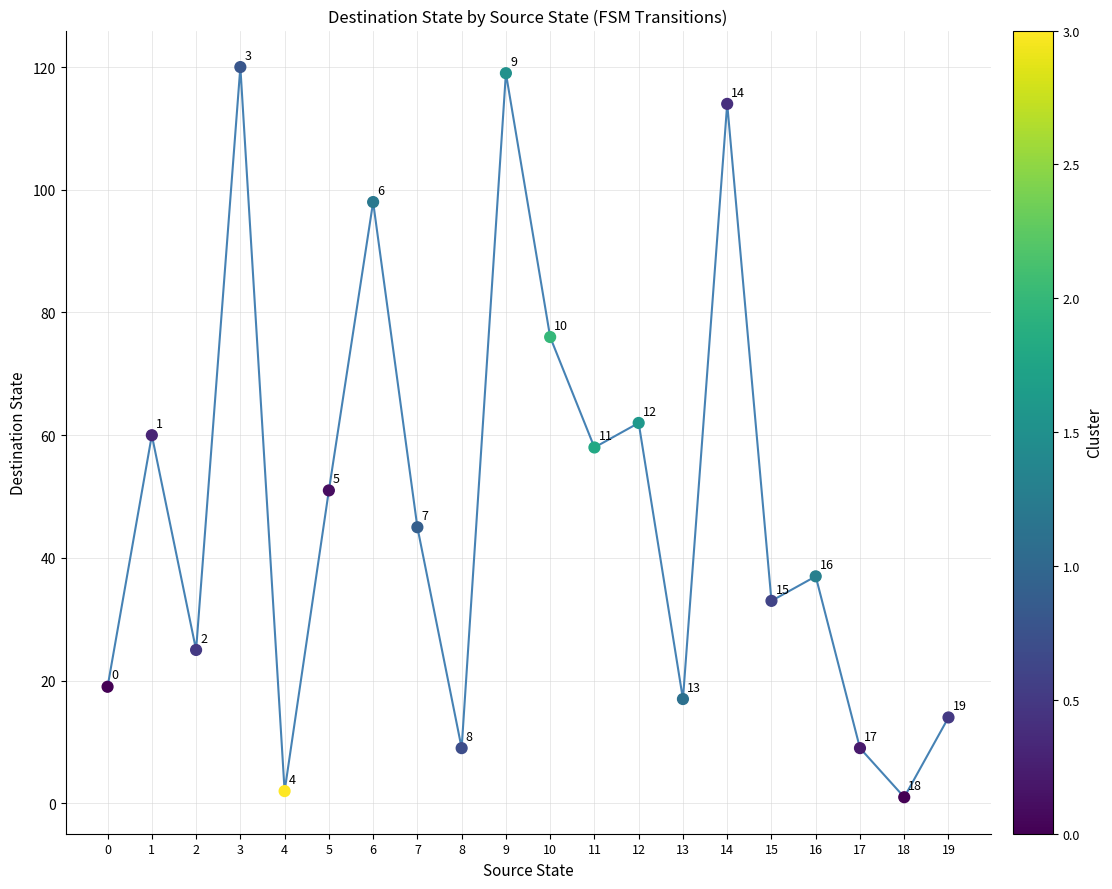

What is the ratio of the value at 11 to the value at 14?

0.5